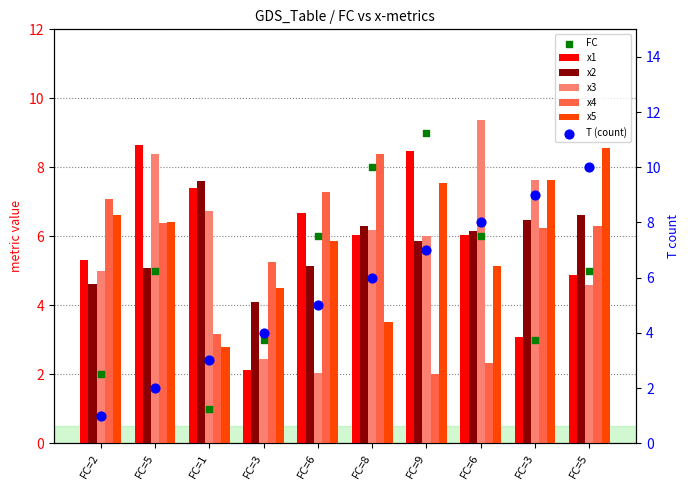

What are all the series names shown in the legend?

x1, x2, x3, x4, x5